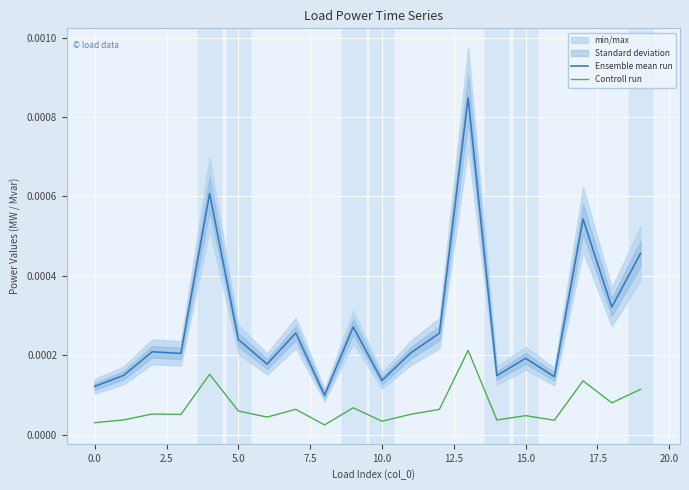

The value of Ensemble mean run at 11 is 0.0. True or false?

False